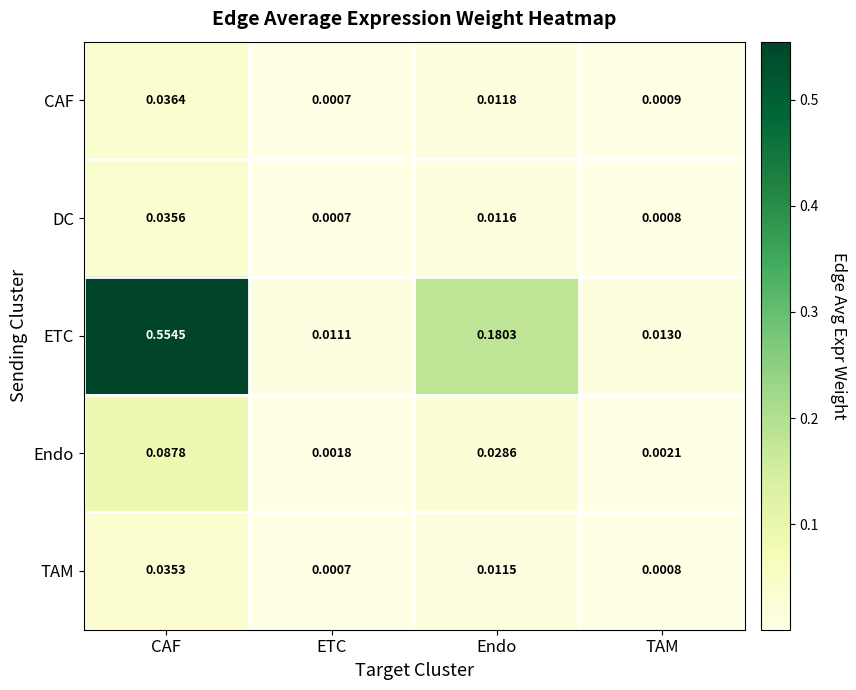

Which series changed the most between Endo and TAM?

ETC